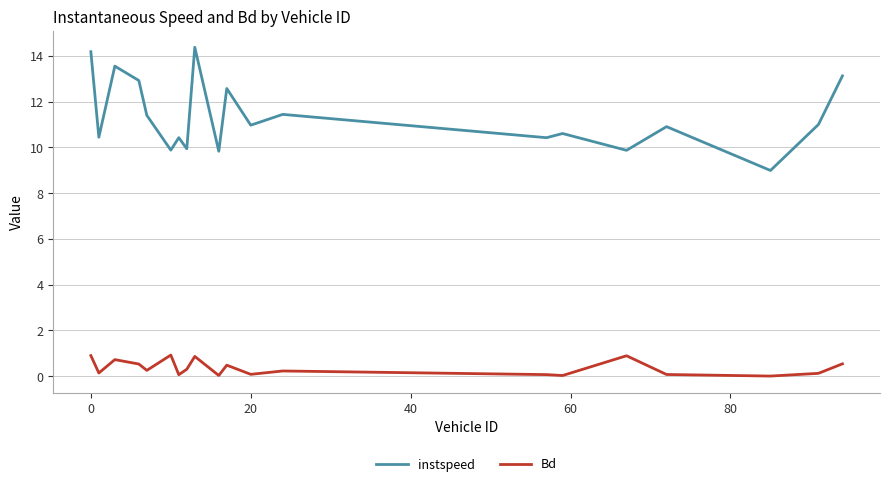

What is the minimum value for instspeed?

9.0